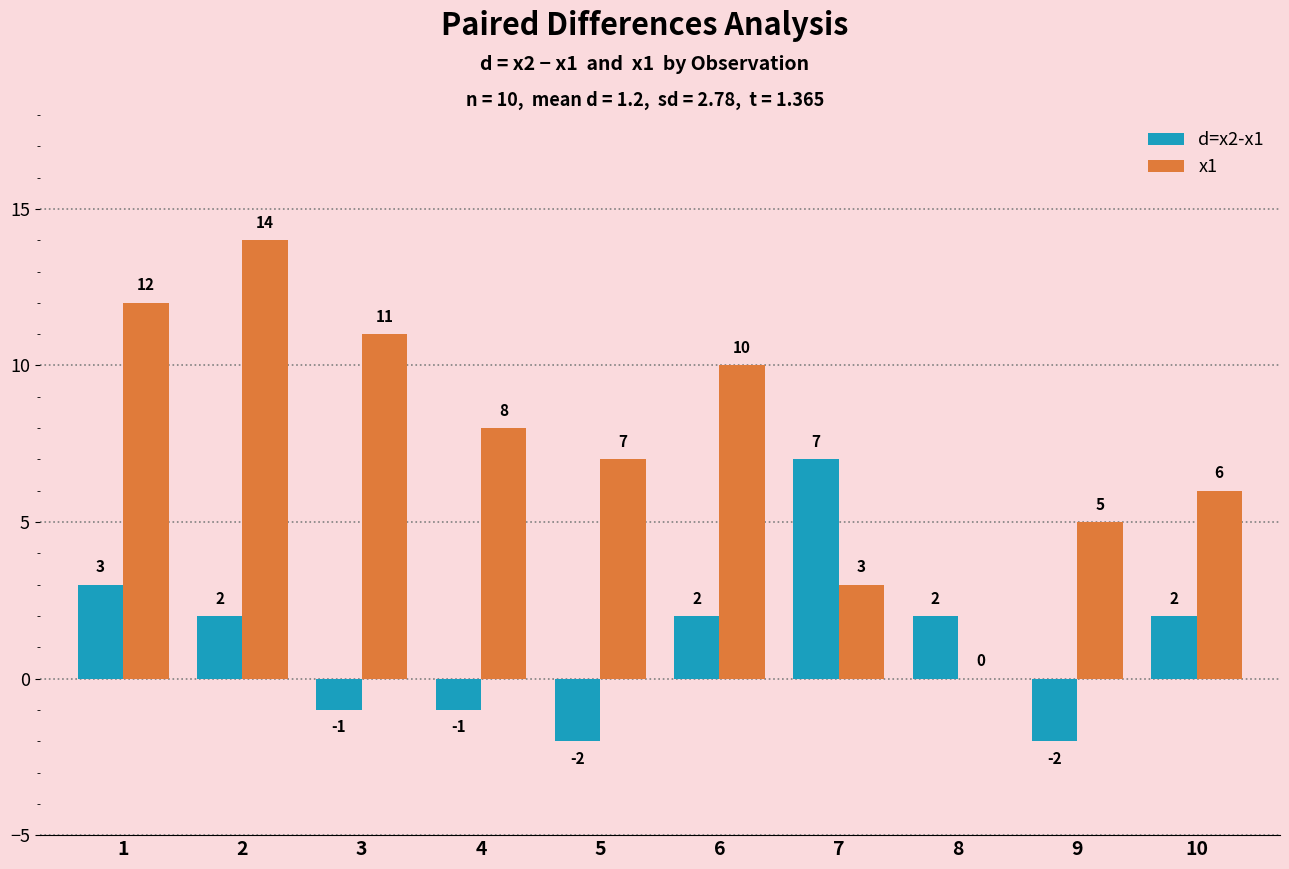

What are all the series names shown in the legend?

d=x2-x1, x1